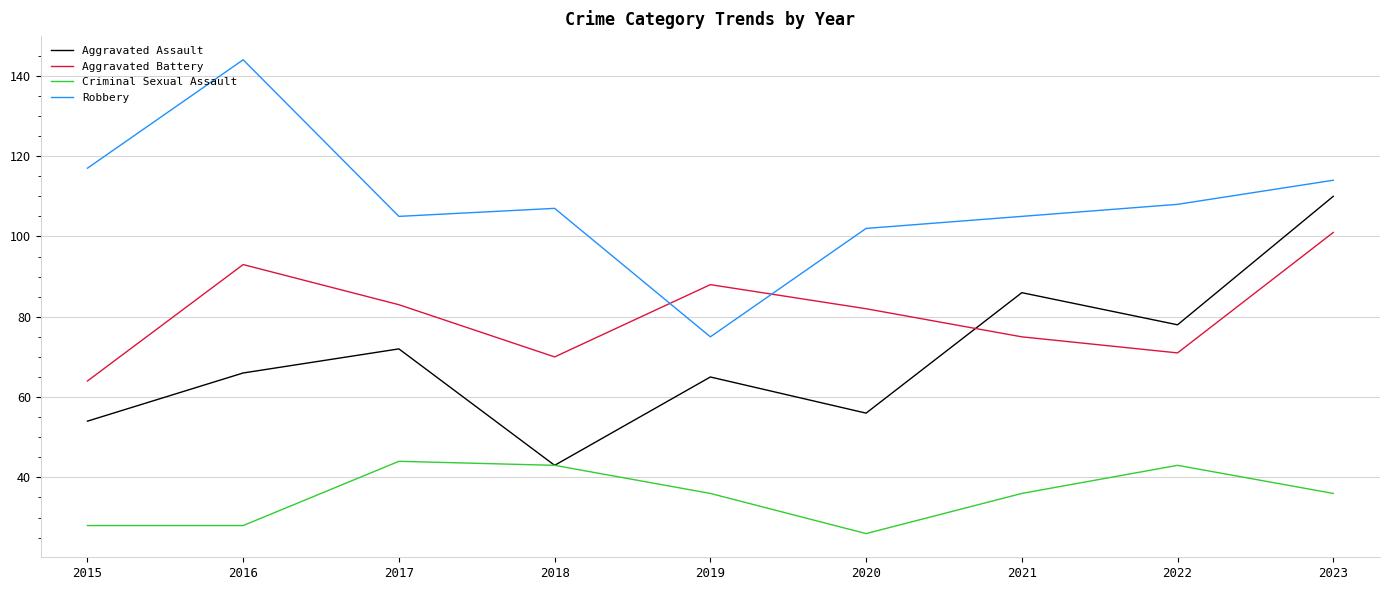

Read the Criminal Sexual Assault value at 2023, to the nearest 10.

40